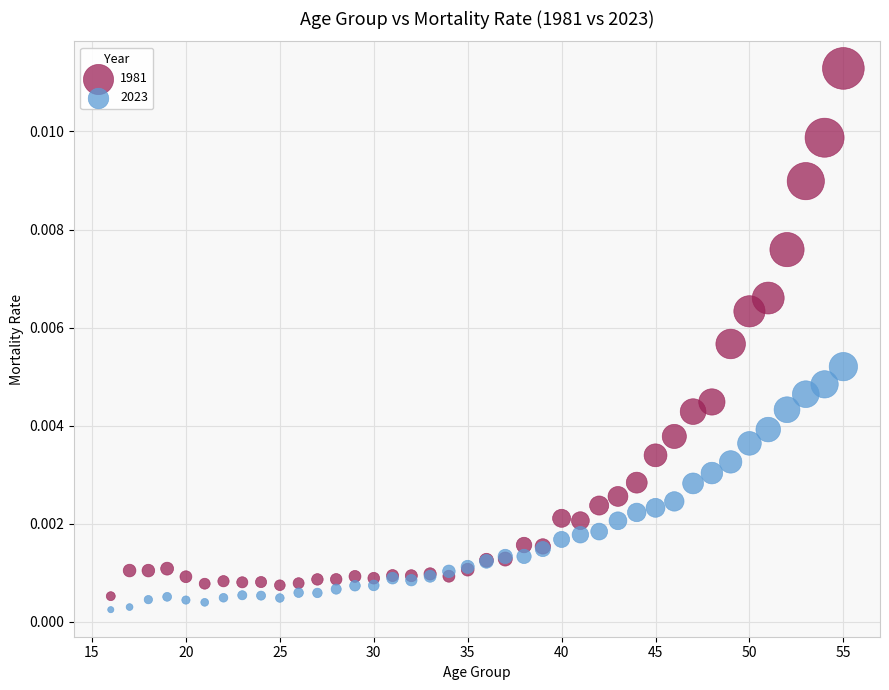

What are all the series names shown in the legend?

1981, 2023